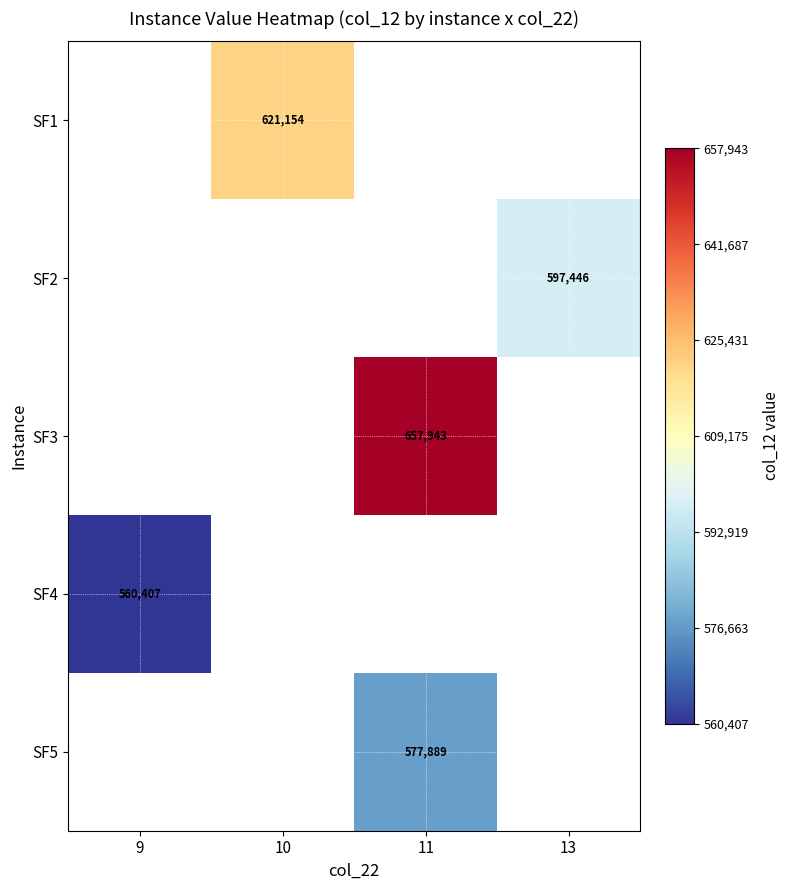

True or false: SF4 has a value of 560406.7 at 9.

True